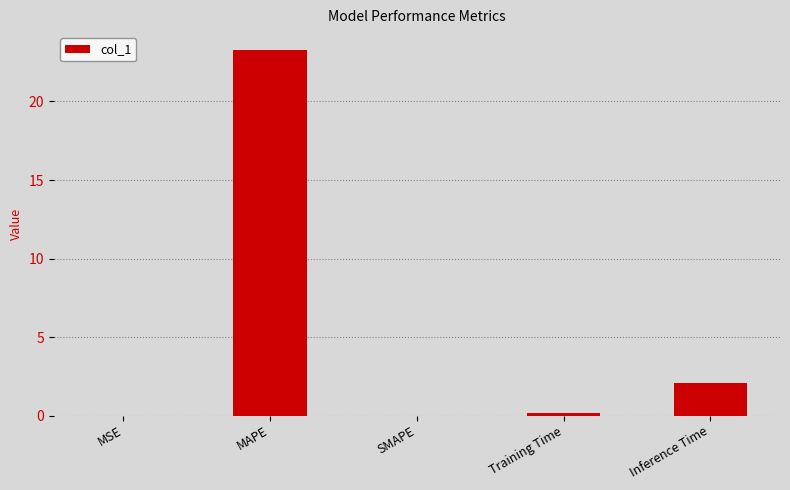

What is the average value?

5.1